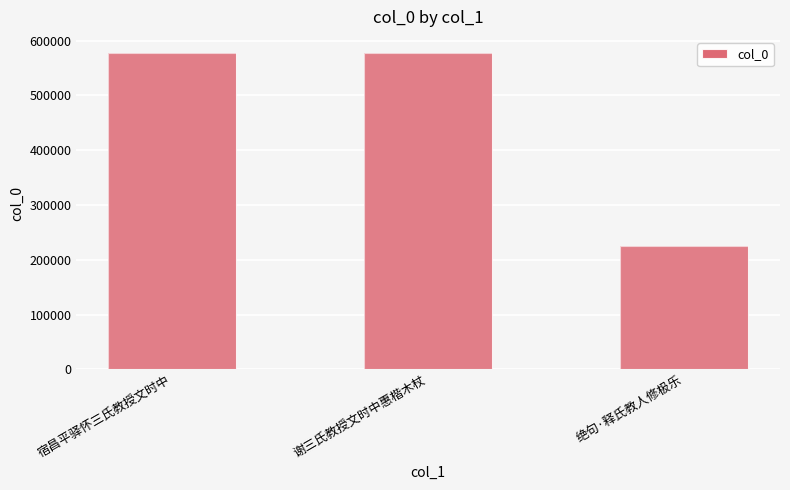

Reading right to left, transcribe all the data shown in this chart.

225099	577151	577775